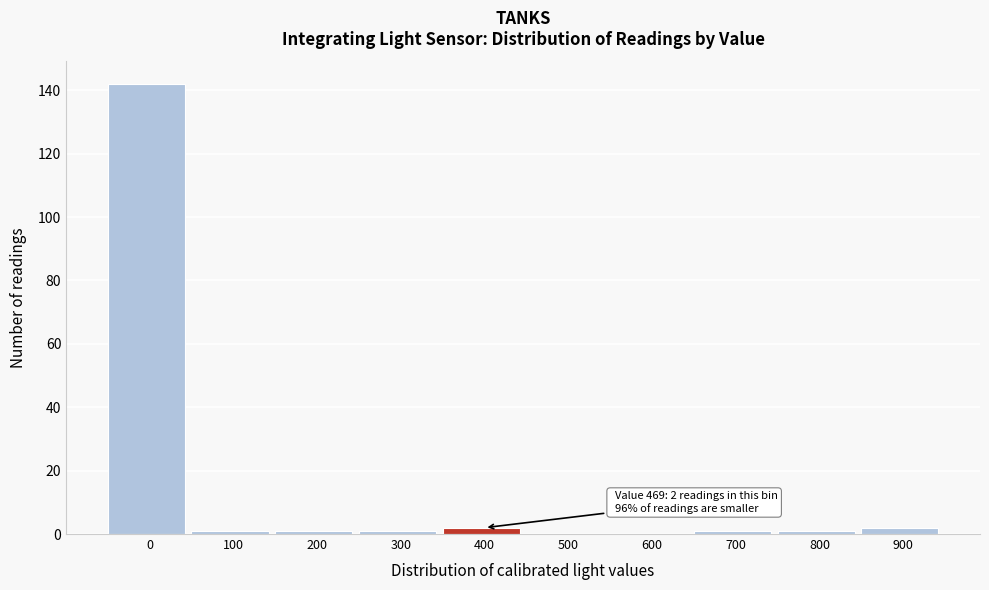

Reading left to right, list all the values displayed in this chart.

0=142	100=1	200=1	300=1	400=2	500=0	600=0	700=1	800=1	900=2